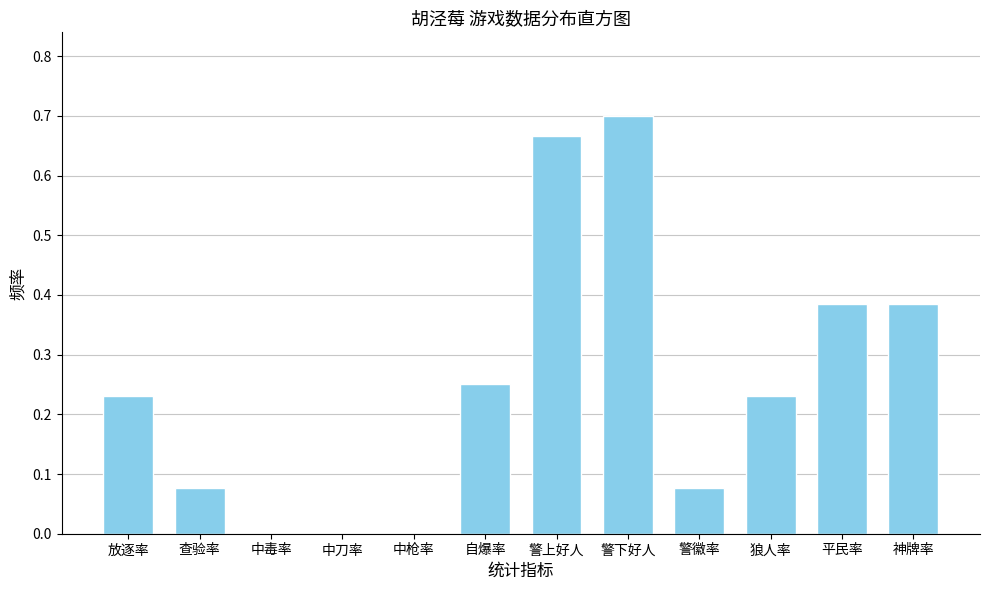

At which category does the chart reach its peak across all series?

警下好人